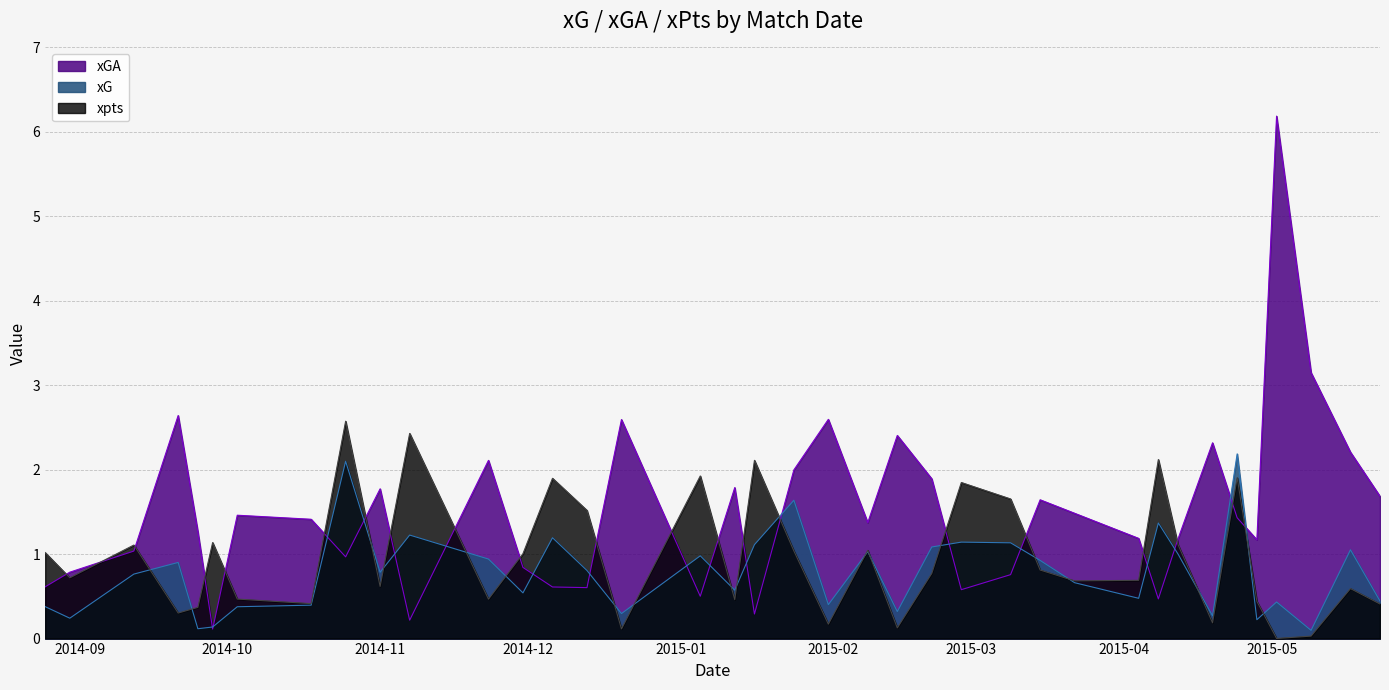

What is the highest value of the xGA series?

6.2